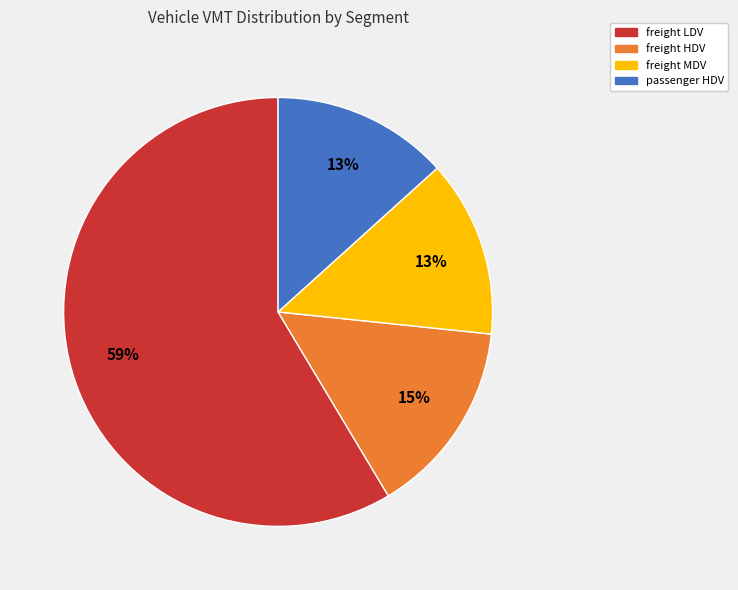

Is there a majority slice in this chart?

Yes